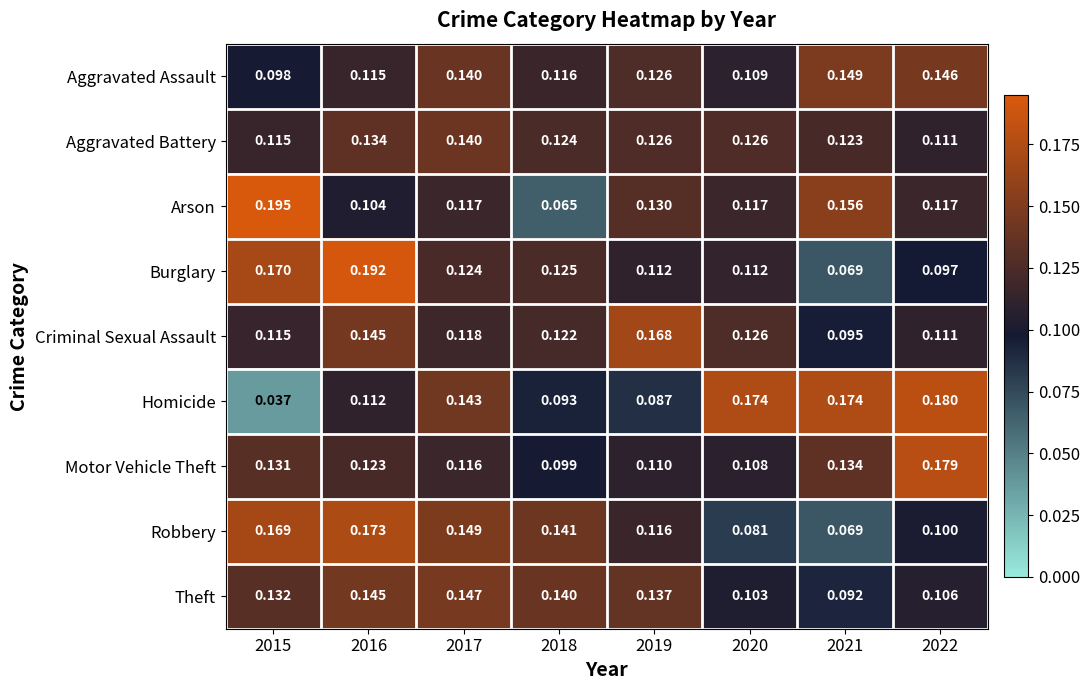

Rank the series by their maximum value, from lowest to highest.

Aggravated Battery, Theft, Aggravated Assault, Criminal Sexual Assault, Robbery, Motor Vehicle Theft, Homicide, Burglary, Arson